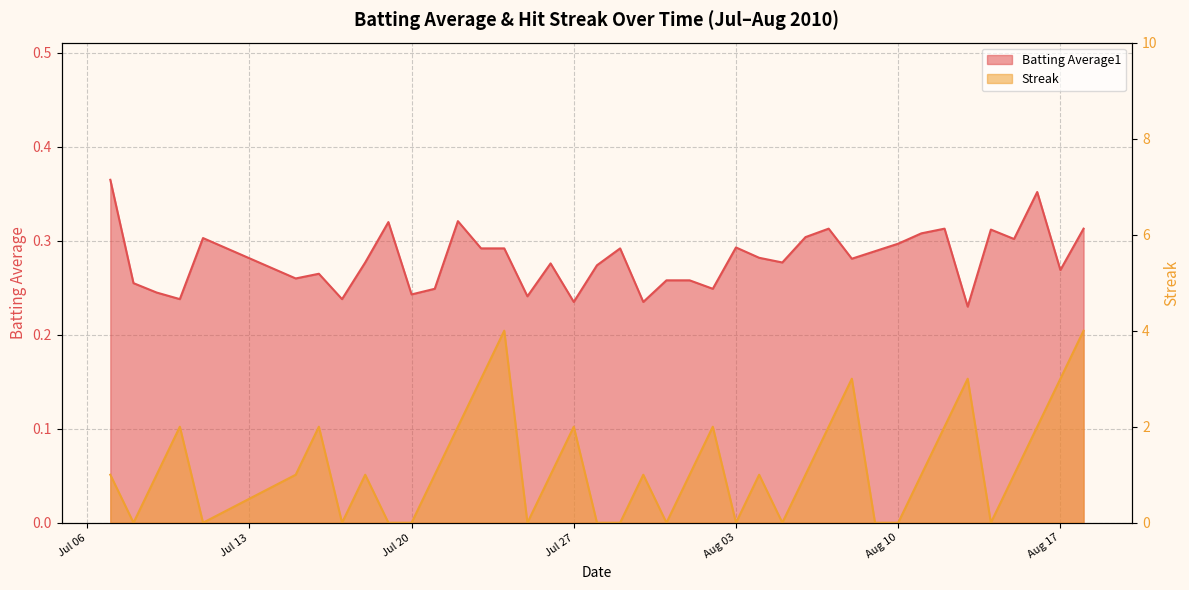

Rank the categories by Batting Average1 value from lowest to highest.

2010-08-13, 2010-07-27, 2010-07-30, 2010-07-10, 2010-07-17, 2010-07-25, 2010-07-20, 2010-07-09, 2010-07-21, 2010-08-02, 2010-07-08, 2010-07-31, 2010-08-01, 2010-07-15, 2010-07-16, 2010-08-17, 2010-07-28, 2010-07-26, 2010-07-18, 2010-08-05, 2010-08-08, 2010-08-04, 2010-08-09, 2010-07-23, 2010-07-24, 2010-07-29, 2010-08-03, 2010-08-10, 2010-08-15, 2010-07-11, 2010-08-06, 2010-08-11, 2010-08-14, 2010-08-07, 2010-08-12, 2010-08-18, 2010-07-19, 2010-07-22, 2010-08-16, 2010-07-07